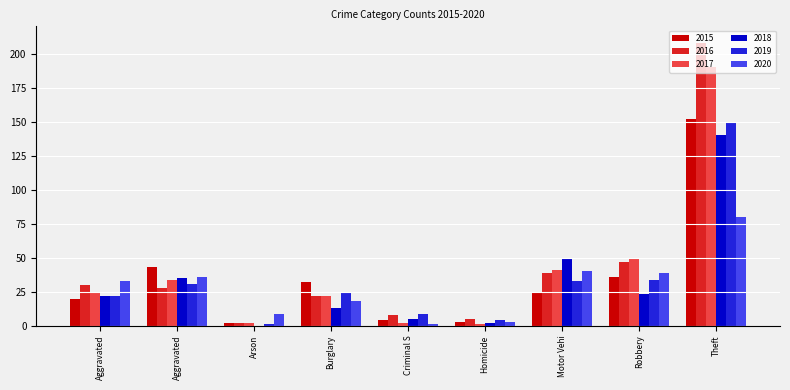

What are all the series names shown in the legend?

2015, 2016, 2017, 2018, 2019, 2020